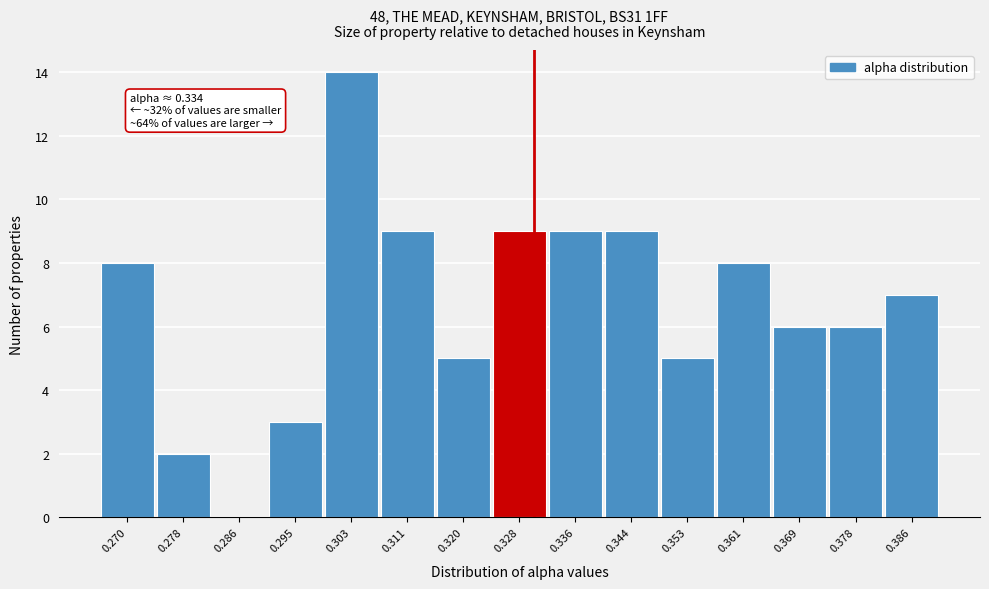

Reading left to right, list all the values displayed in this chart.

0.270=8	0.278=2	0.286=0	0.295=3	0.303=14	0.311=9	0.320=5	0.328=9	0.336=9	0.344=9	0.353=5	0.361=8	0.369=6	0.378=6	0.386=7